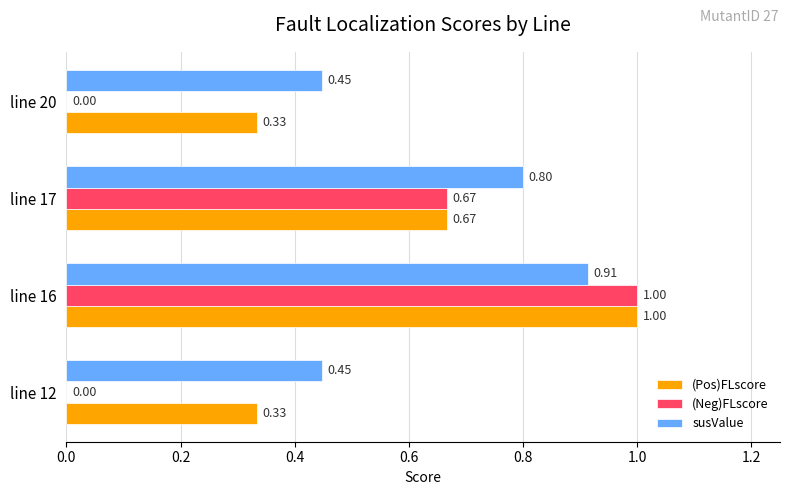

Which category has the highest value across all series?

line 16